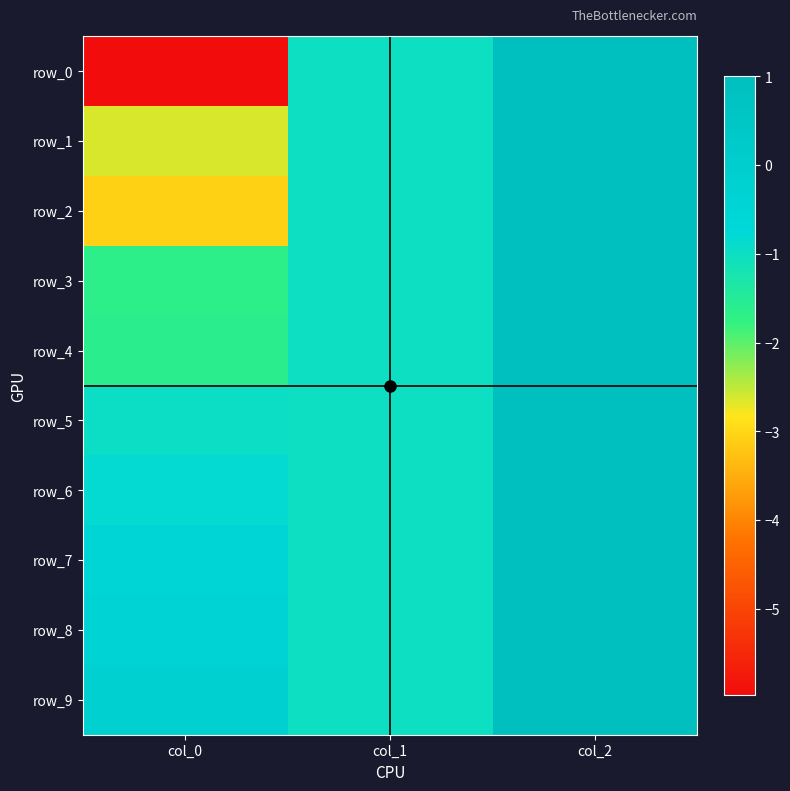

At which category is the sum across all series the highest?

col_2